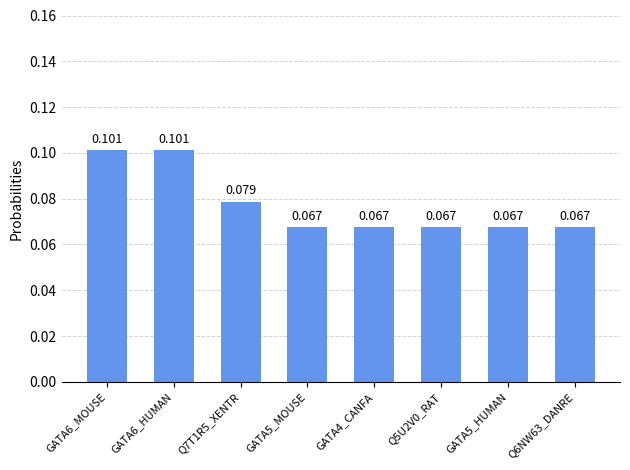

The chart shows a value of 0.1 at GATA5_HUMAN. True or false?

True